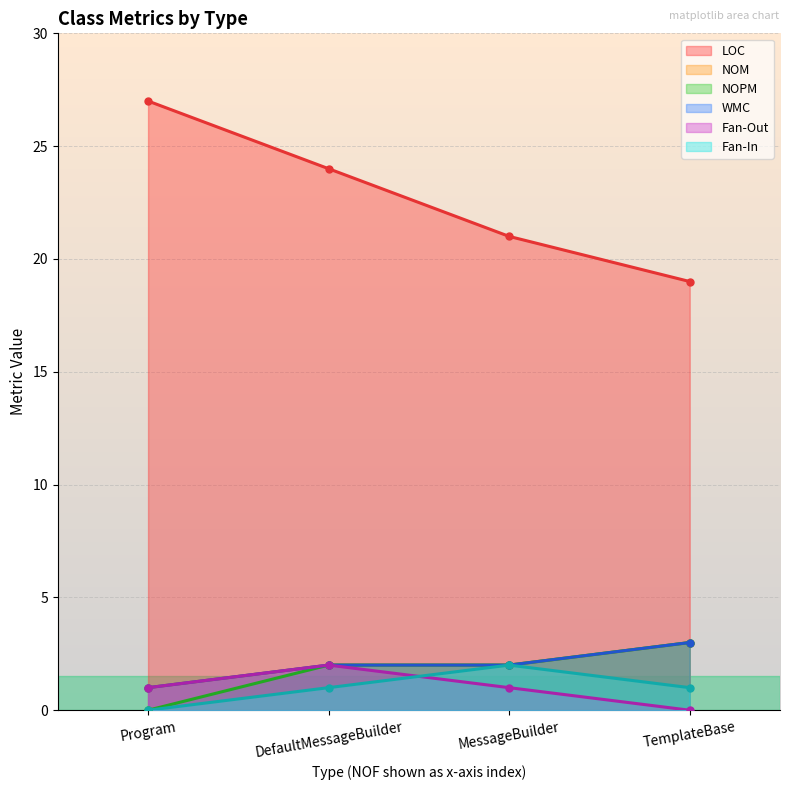

Reading left to right, what are all the values shown in this chart?

LOC: 27	24	21	19
NOM: 1	2	2	3
NOPM: 0	2	2	3
WMC: 1	2	2	3
Fan-Out: 1	2	1	0
Fan-In: 0	1	2	1